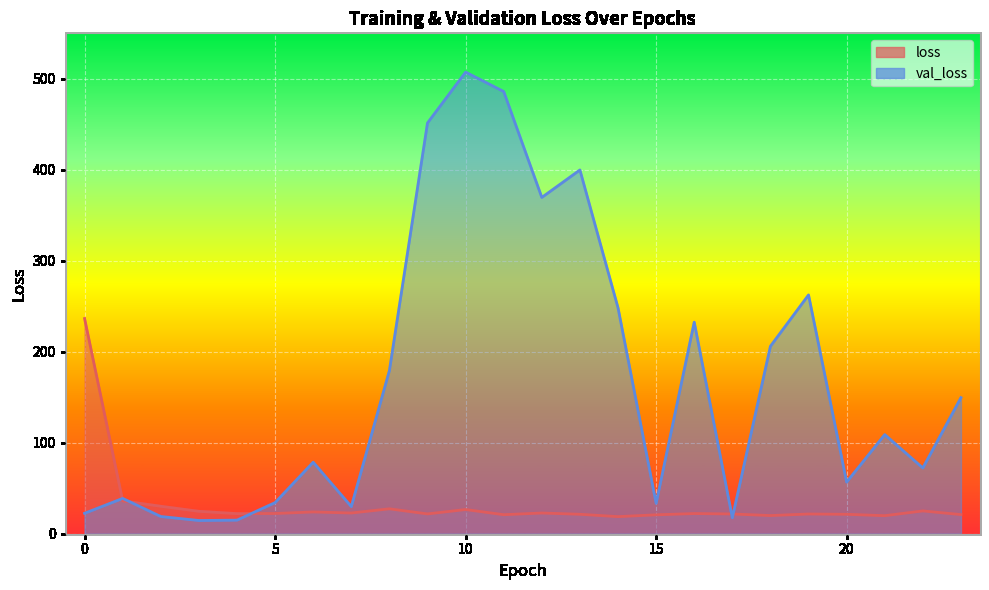

How many values in the val_loss series are below 108?

12